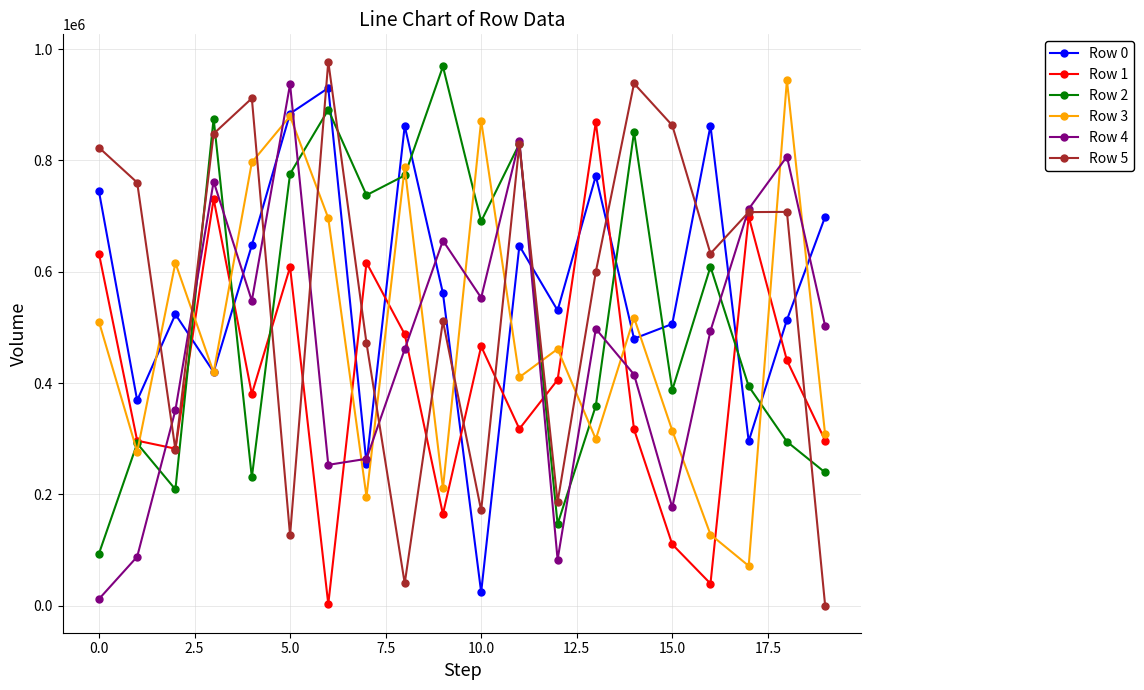

Which series ends up on top after the final intersection of Row 0 and Row 1?

Row 0